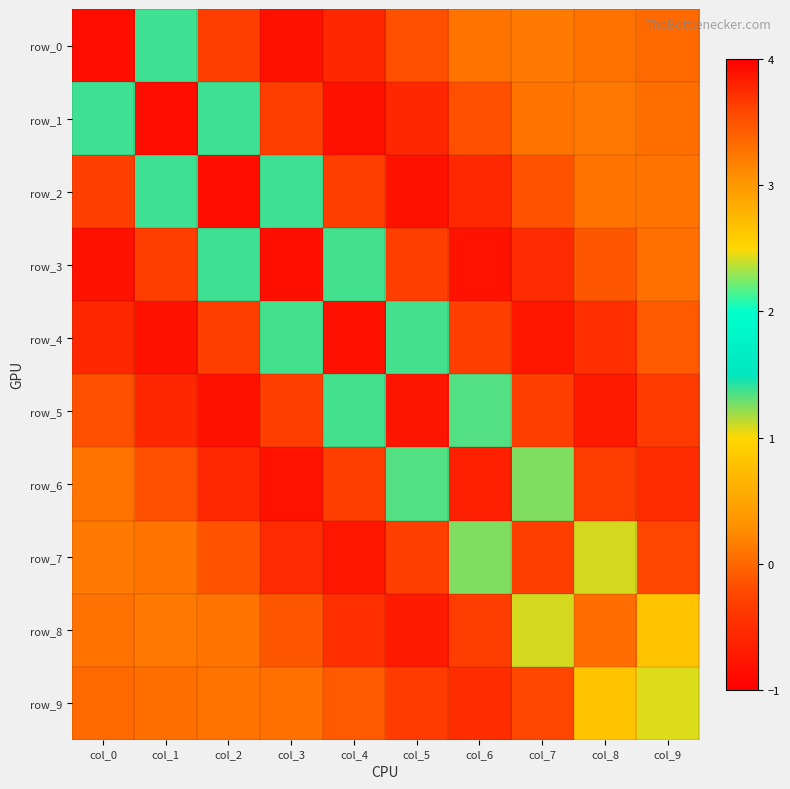

What is the average value of the row_4 series?

0.3